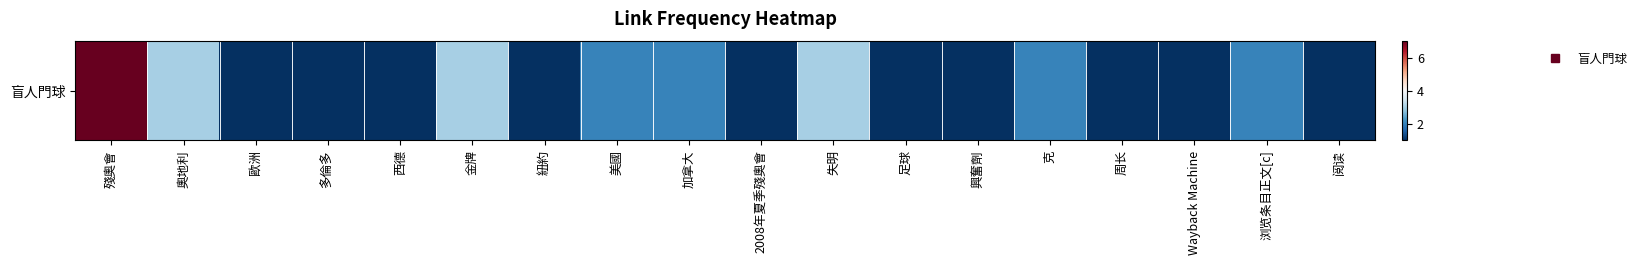

What is the average value?

2